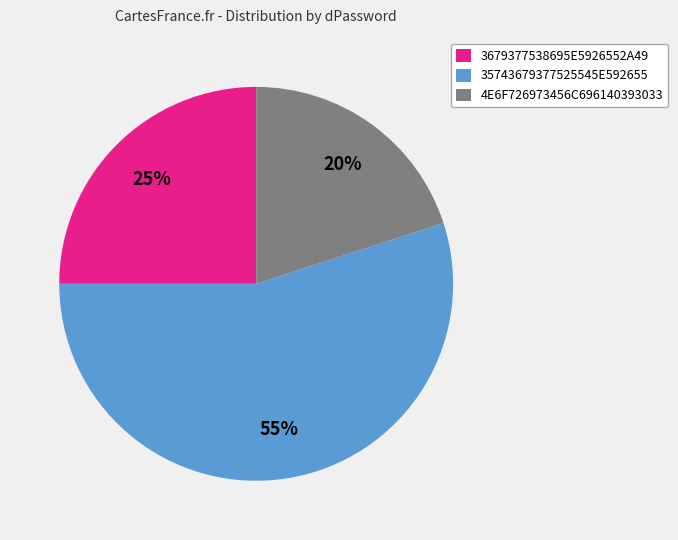

Is there any slice that represents more than half of the pie?

Yes